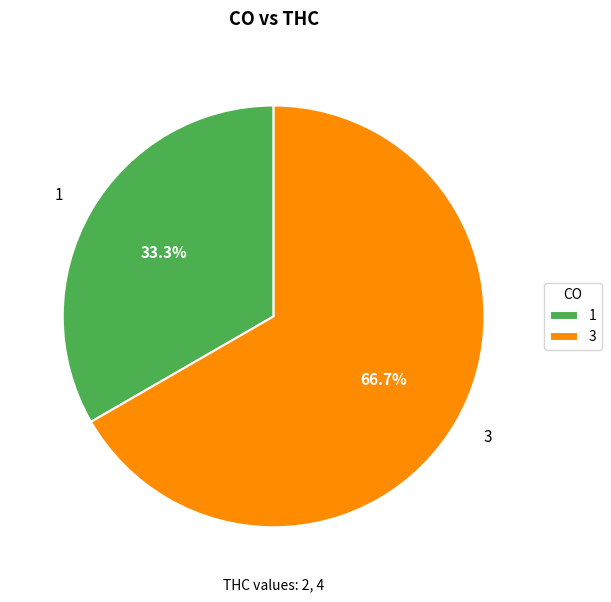

Which slice is the smallest?

1